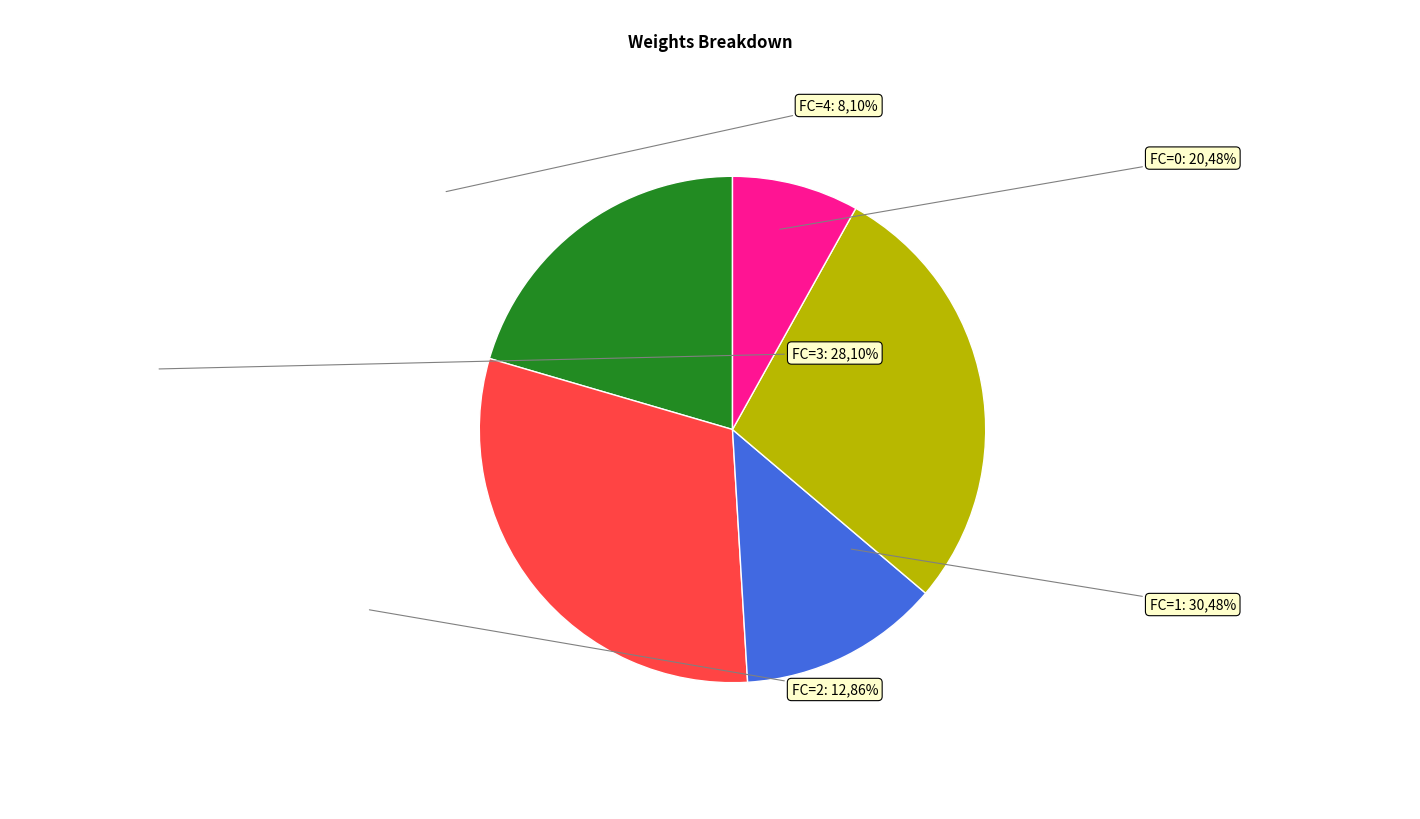

How many slices are in this pie chart?

5